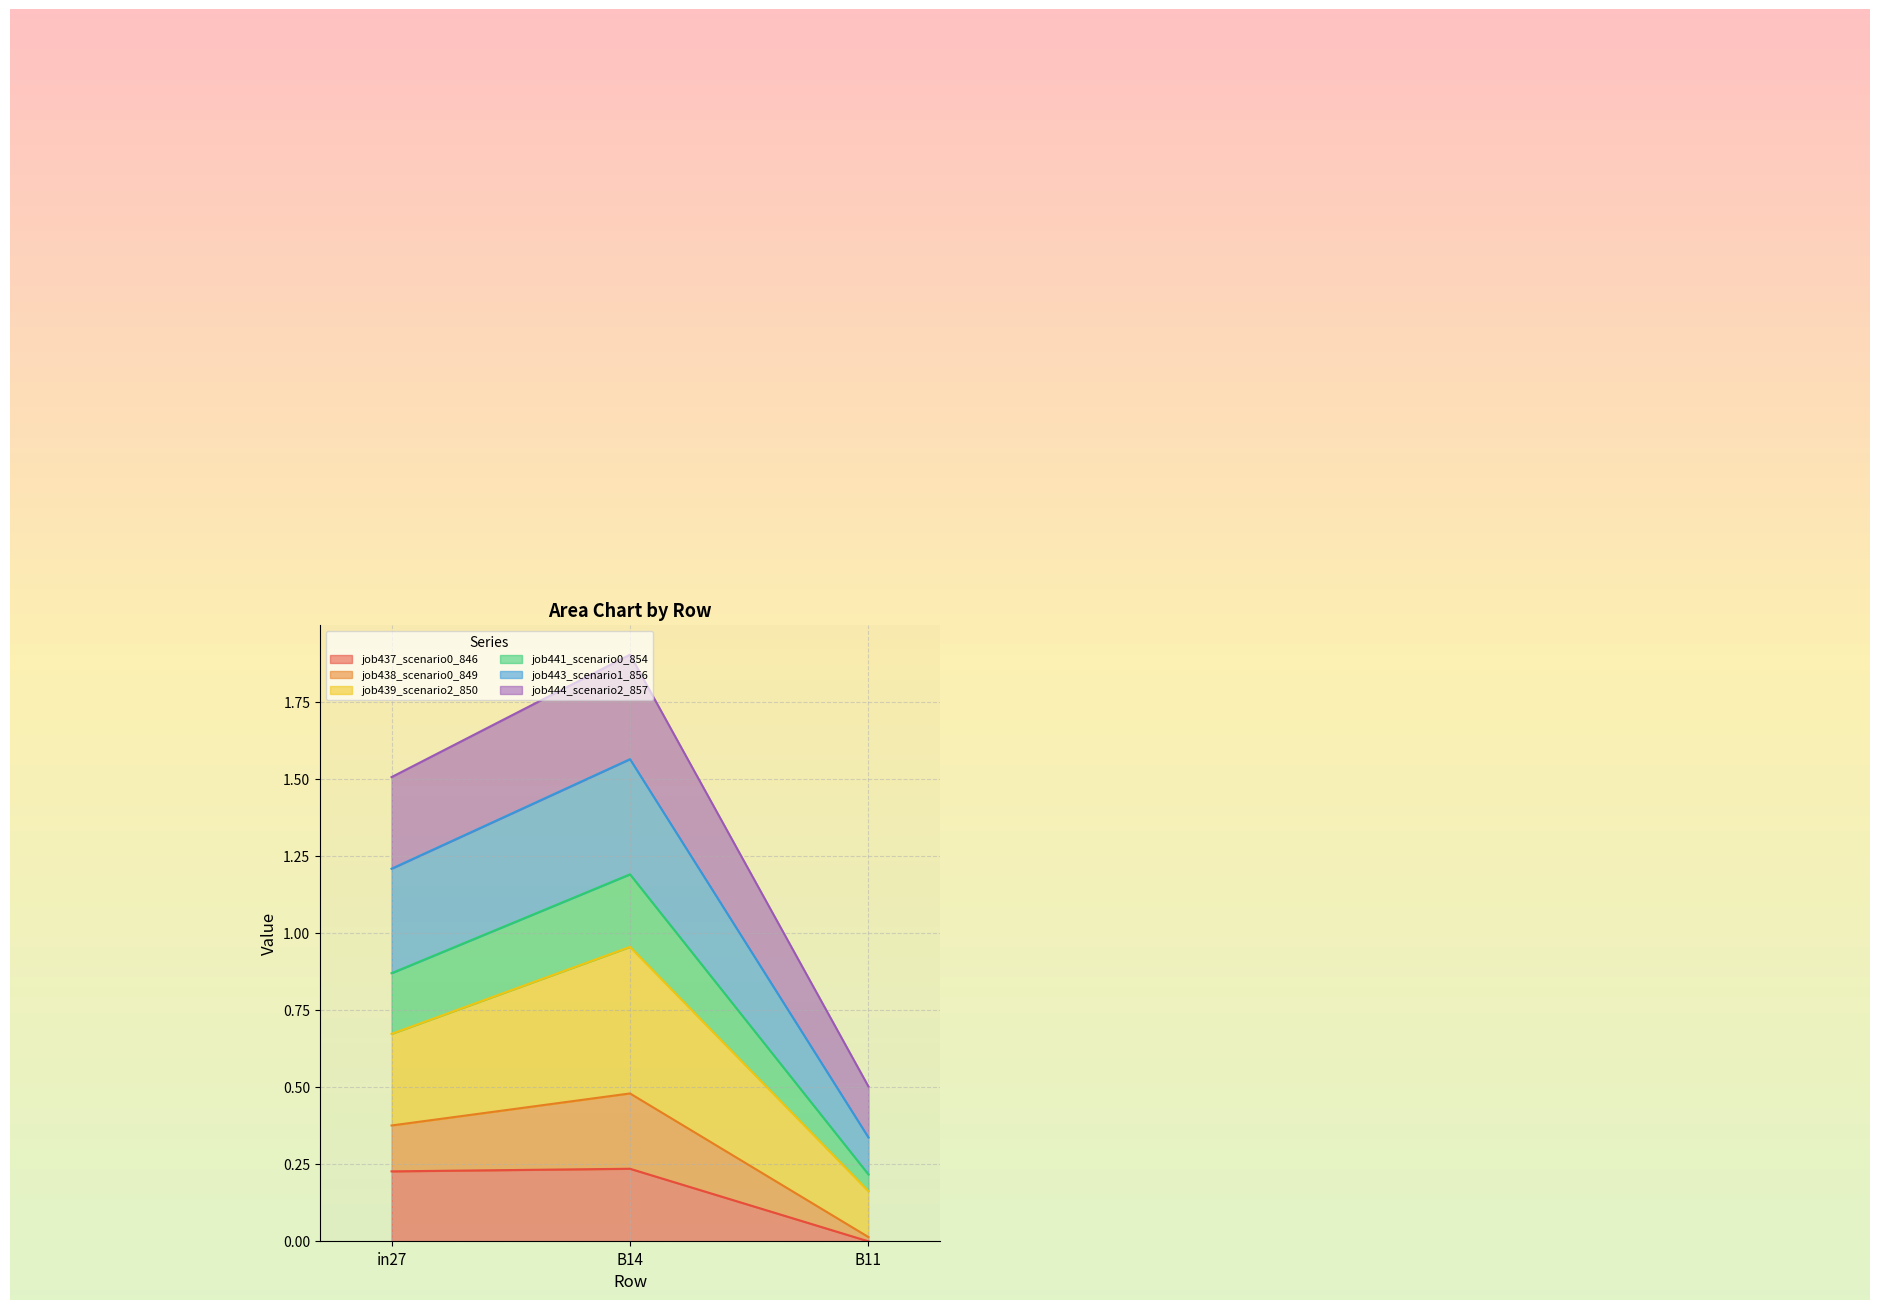

What is the total value across all series at in27?

1.5